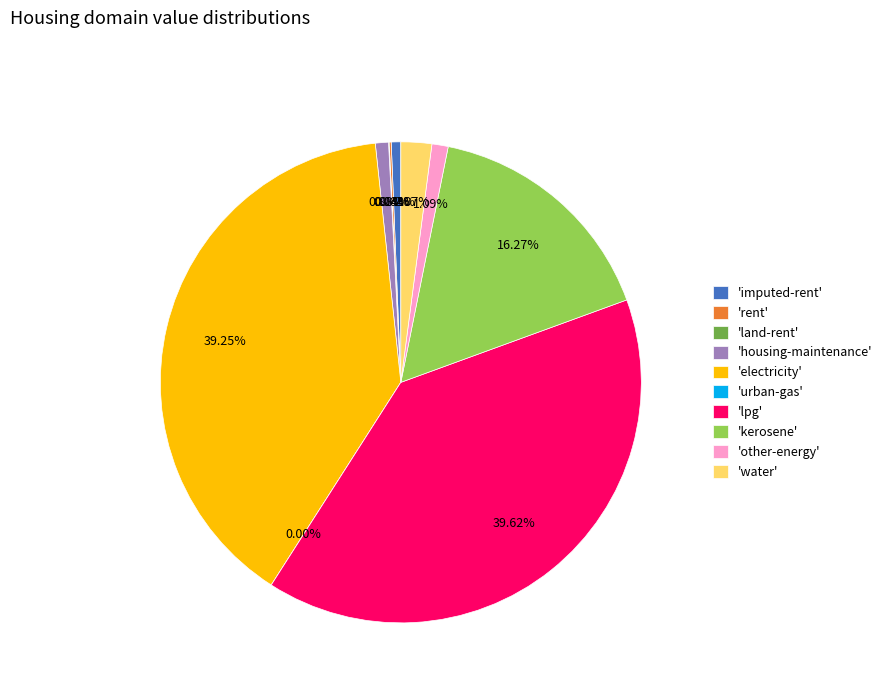

True or false: lpg accounts for 40% of the total.

True